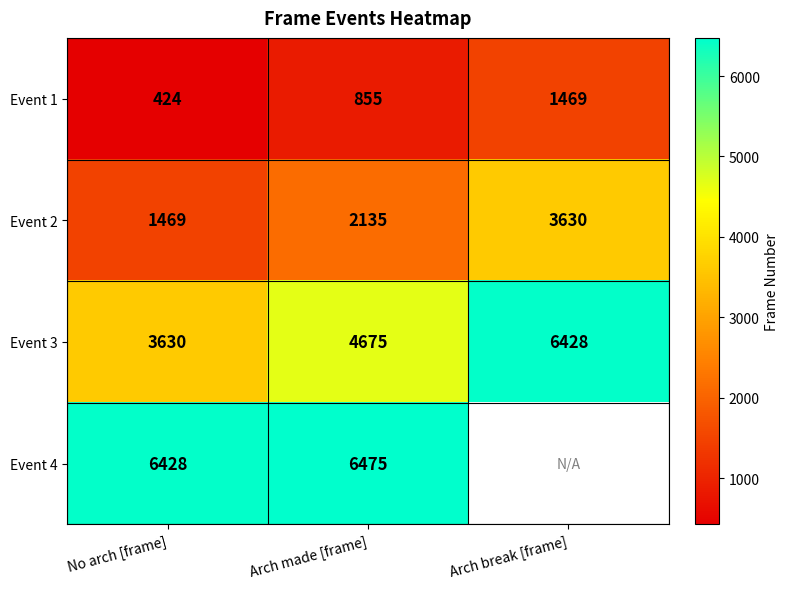

Which category has the highest value in the Event 2 series?

Arch break [frame]